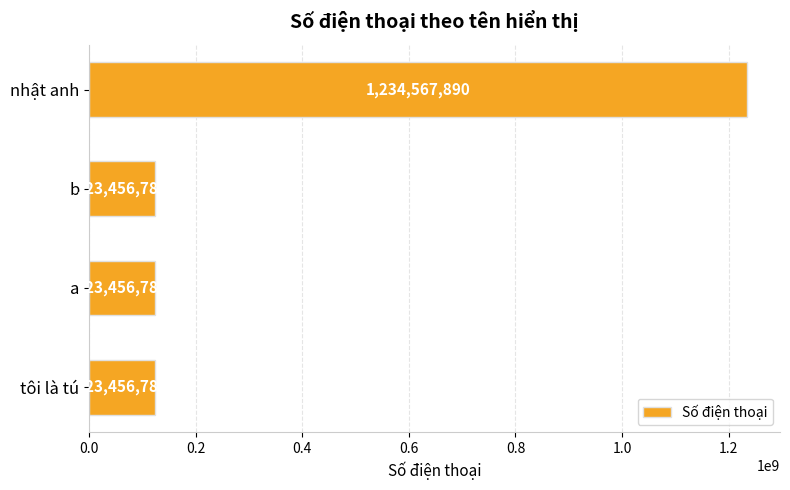

Between b and nhật anh, which is larger?

nhật anh